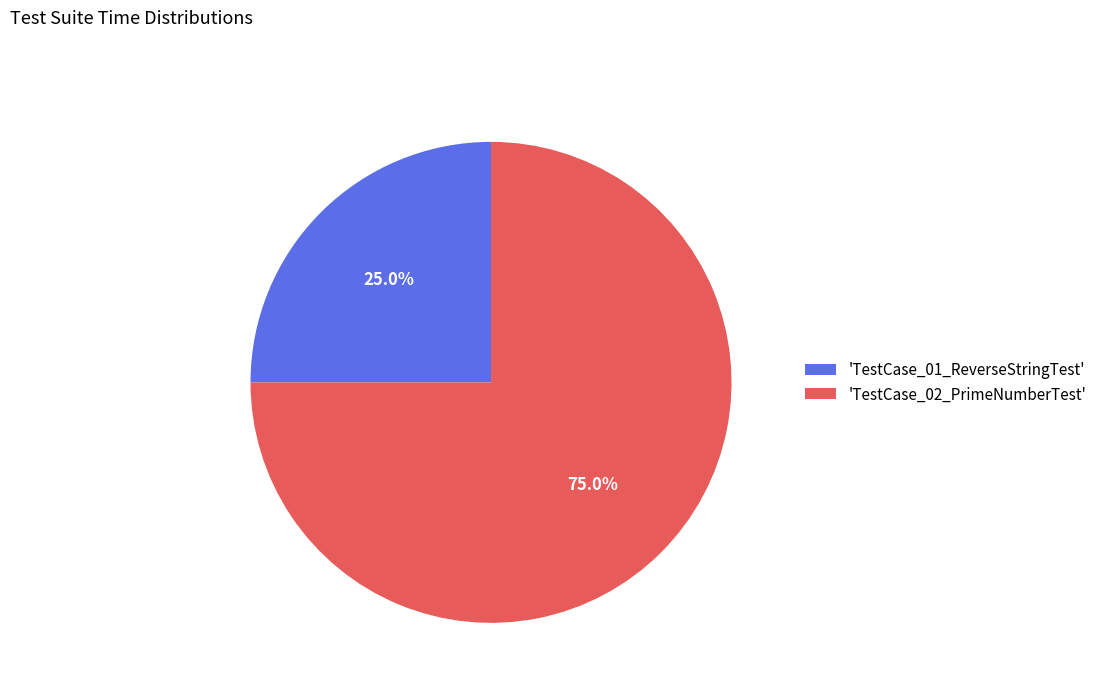

Is the sum of 'TestCase_02_PrimeNumberTest' and 'TestCase_01_ReverseStringTest' greater than half?

Yes